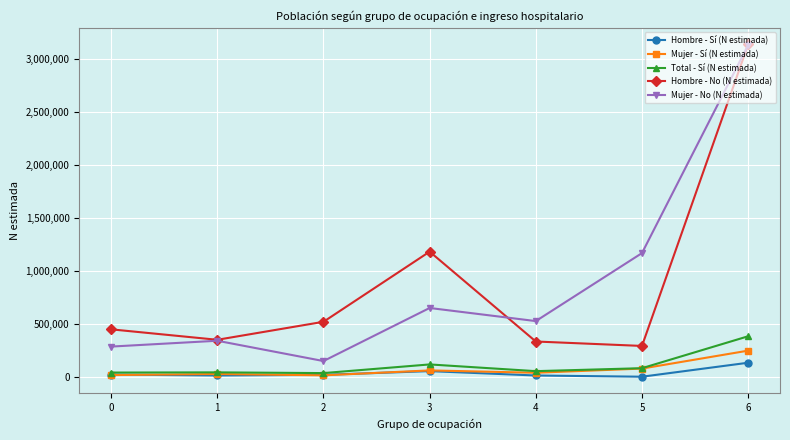

At which label does Total - Sí (N estimada) first exceed 56110?

3